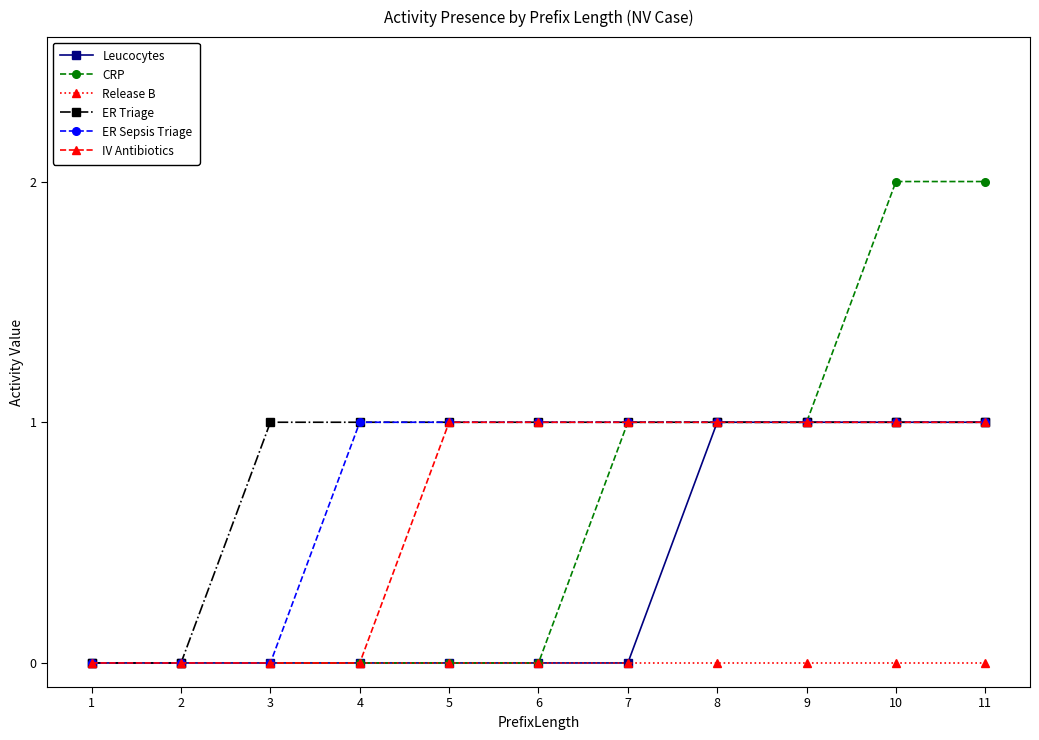

Which series has the widest spread of values?

CRP